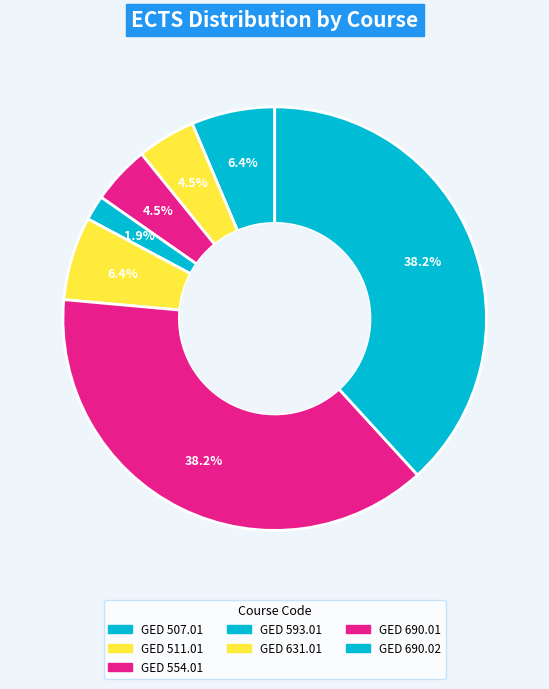

Is it true that GED 631.01 is 17% of the pie?

False